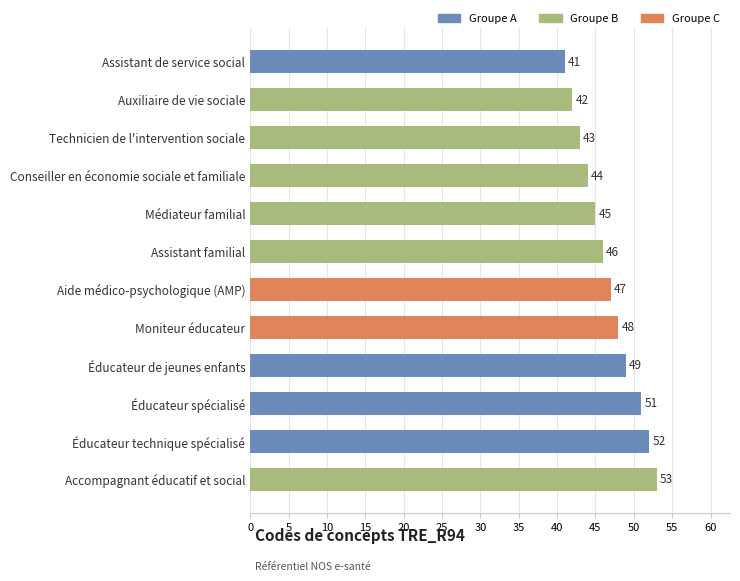

Does the chart contain stacked bars?

No